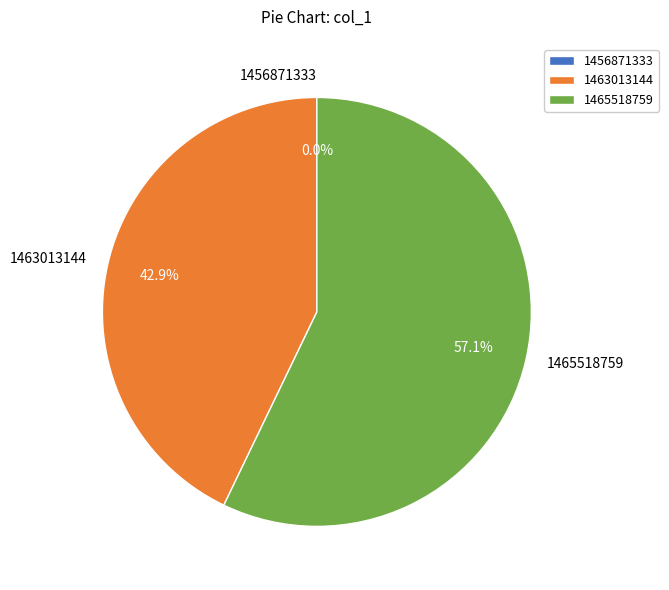

To the nearest percent, what portion does 1465518759 represent?

57%